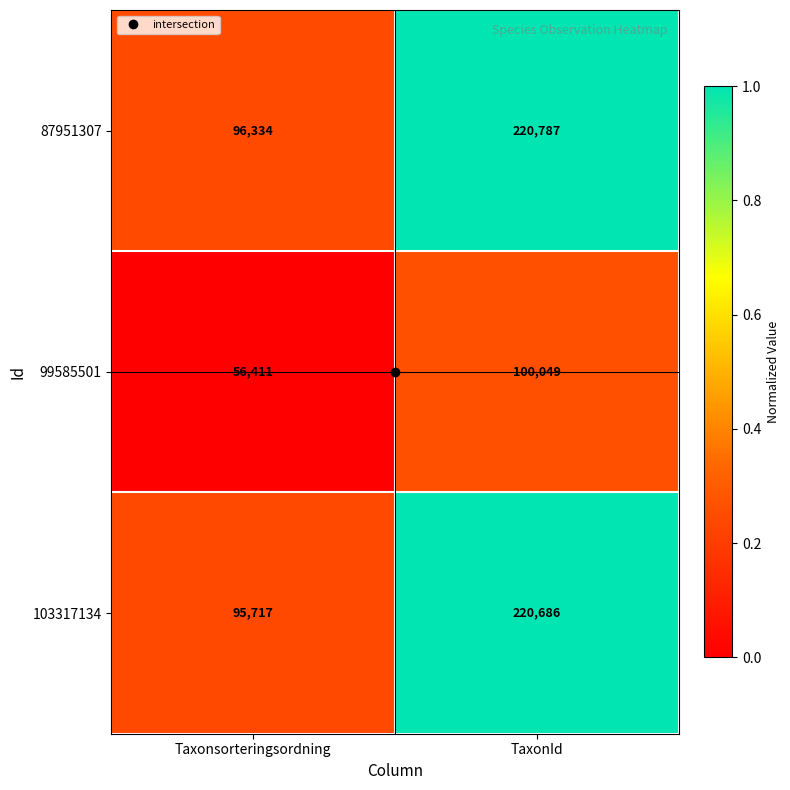

Between Taxonsorteringsordning and TaxonId, which series saw the biggest shift?

103317134